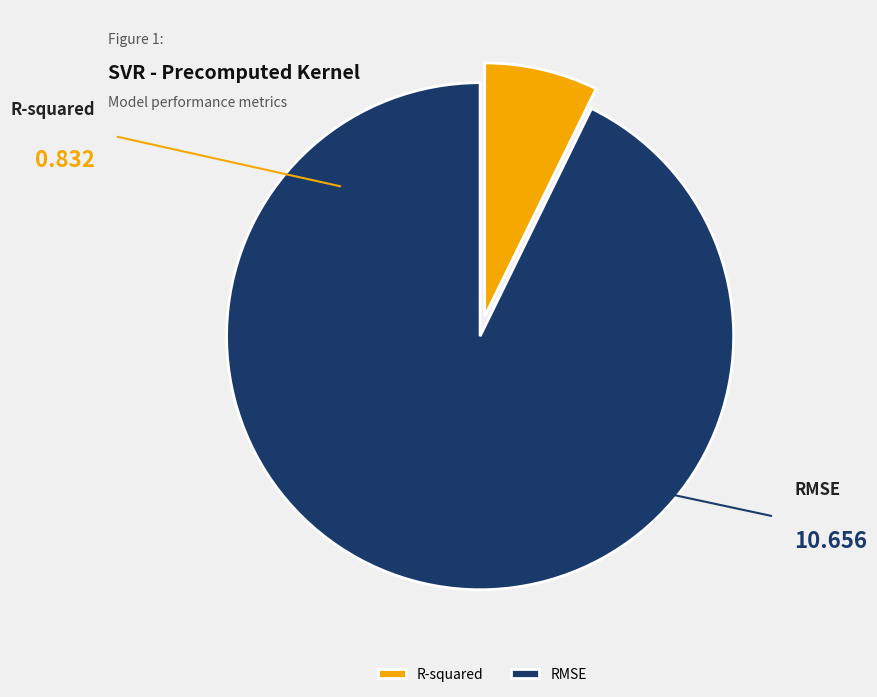

What is the ratio of the value at R-squared to the value at RMSE?

0.1